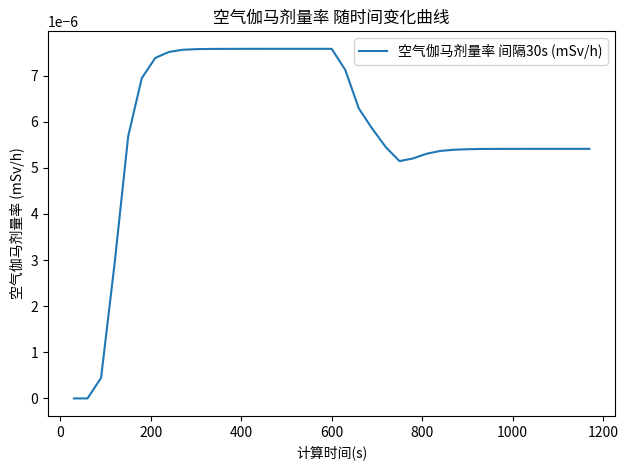

How many lines are shown in the chart?

1